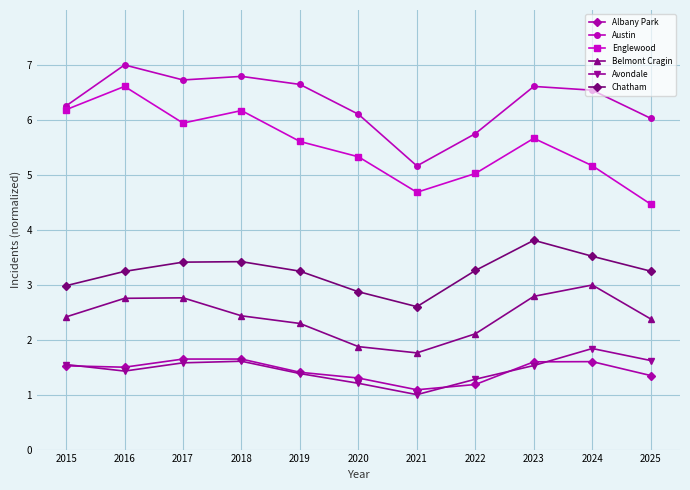

How many data points in Belmont Cragin are less than 2?

2